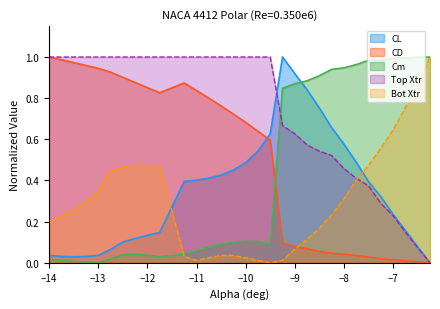

What is the difference between the maximum and second lowest values in the Top_Xtr series?

0.9